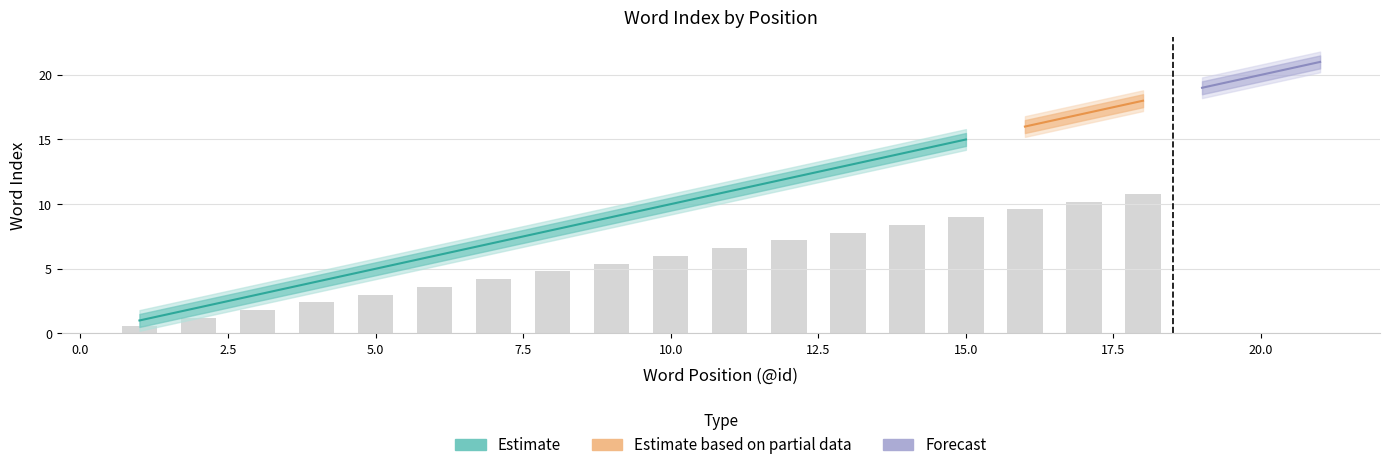

How many values in the Estimate series are below 11?

10